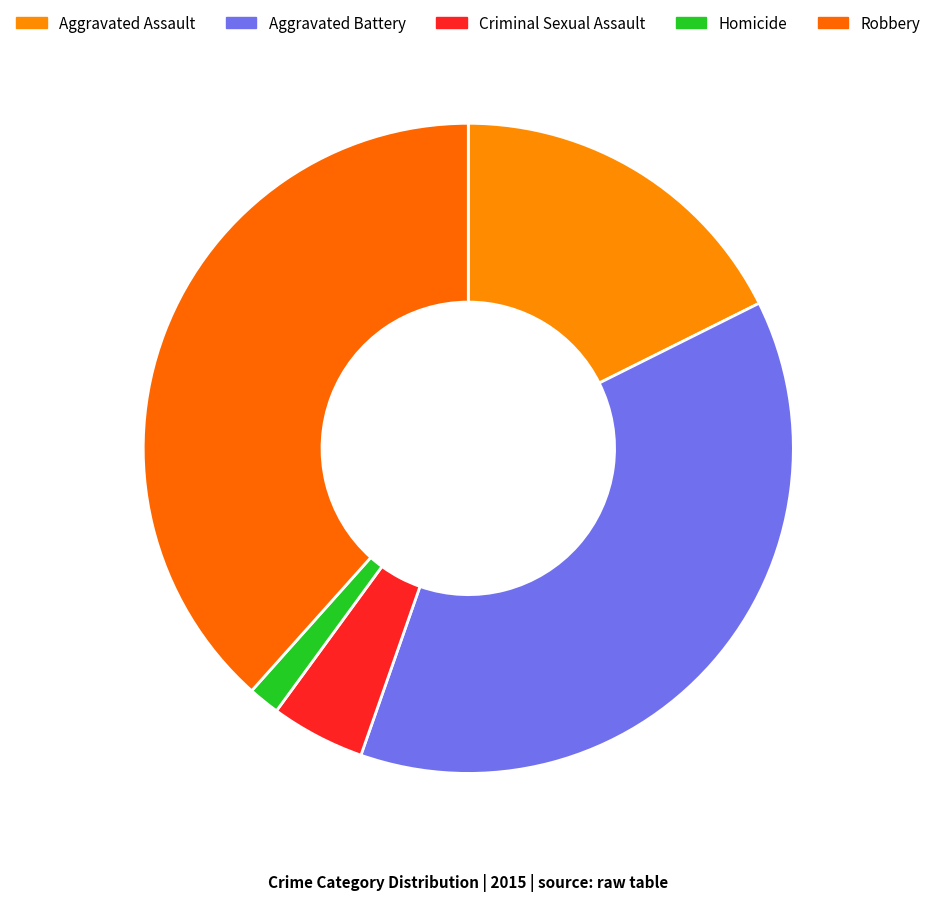

What is the ratio of the value at Aggravated Battery to the value at Aggravated Assault?

2.1